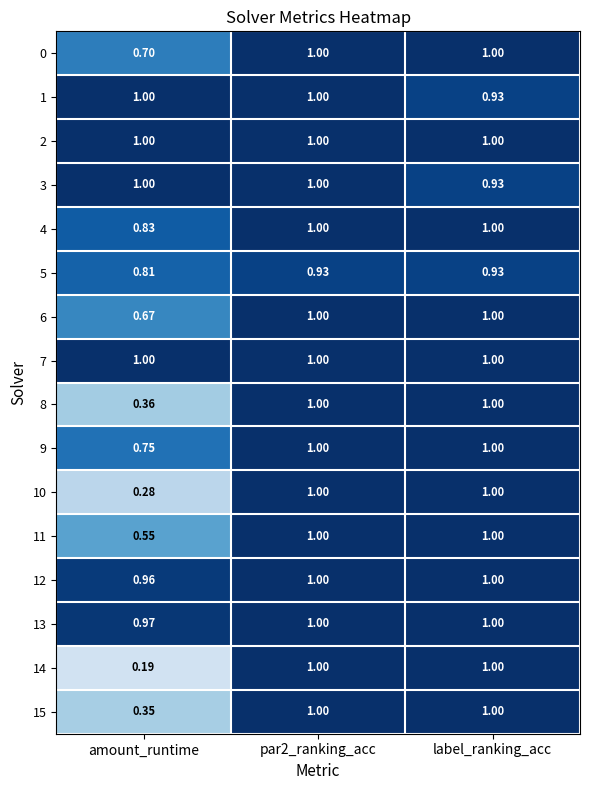

Count the number of categories in the chart.

3